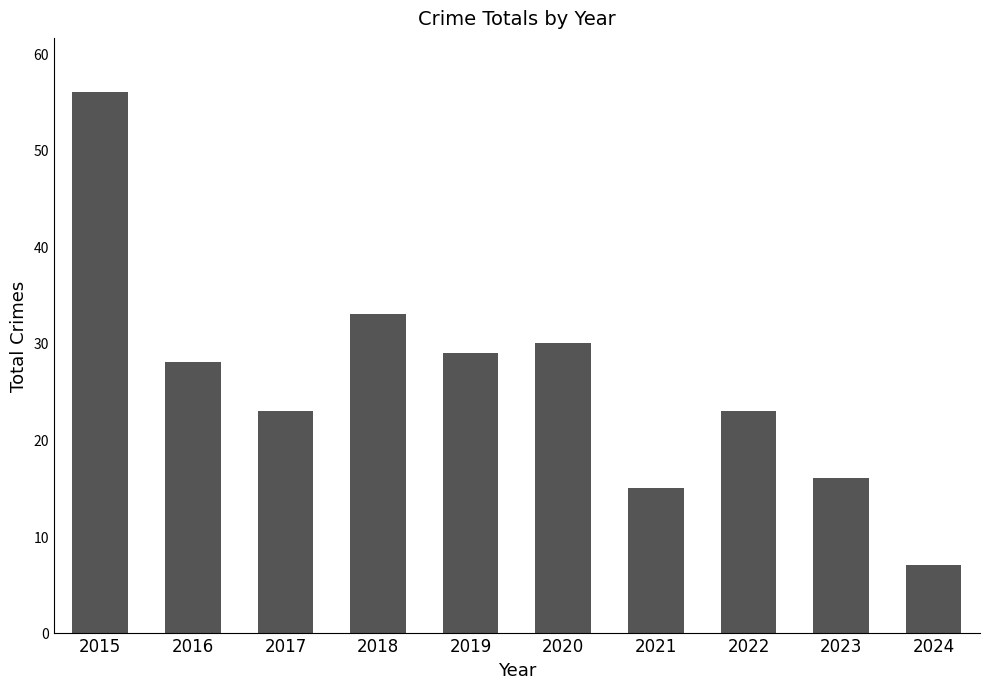

Count the number of categories in the chart.

10